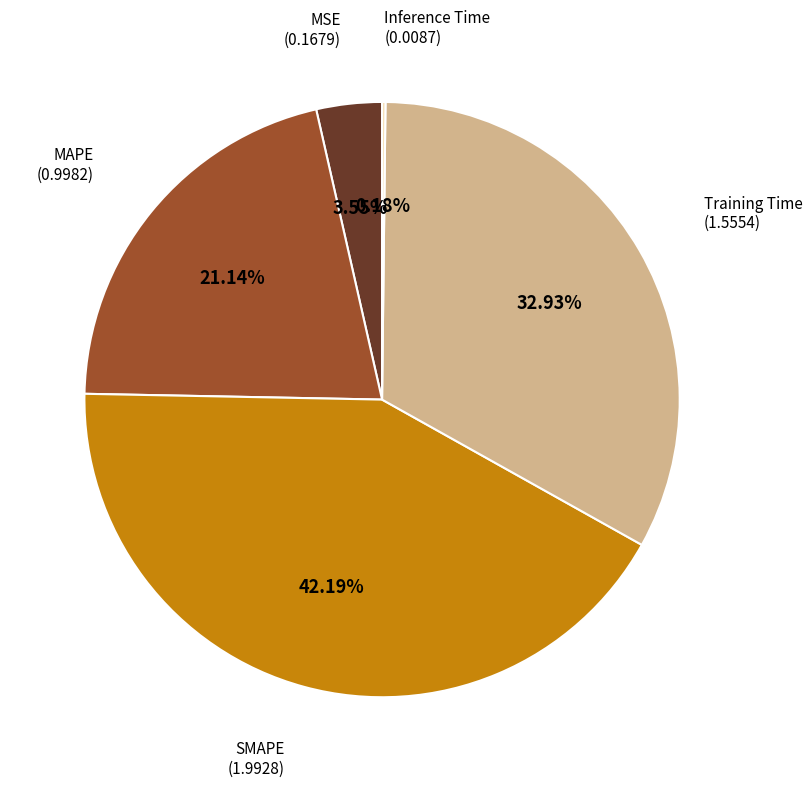

Does any single category account for the majority?

No